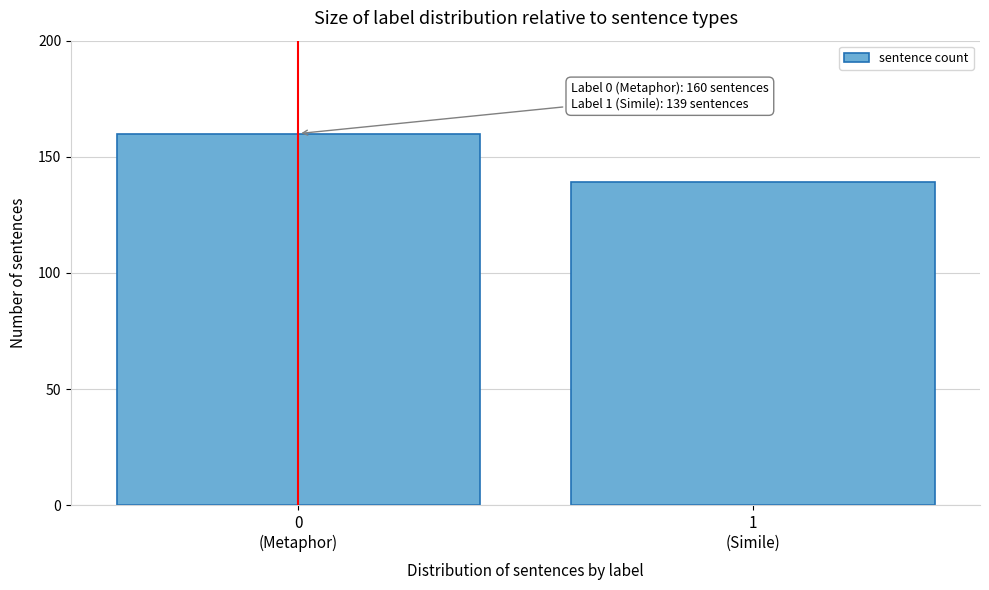

Reading right to left, what are all the values shown in this chart?

139	160